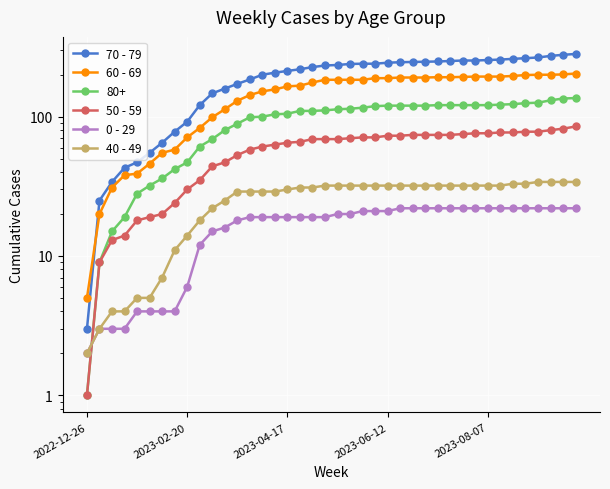

How many values in the 70 - 79 series exceed 235?

19